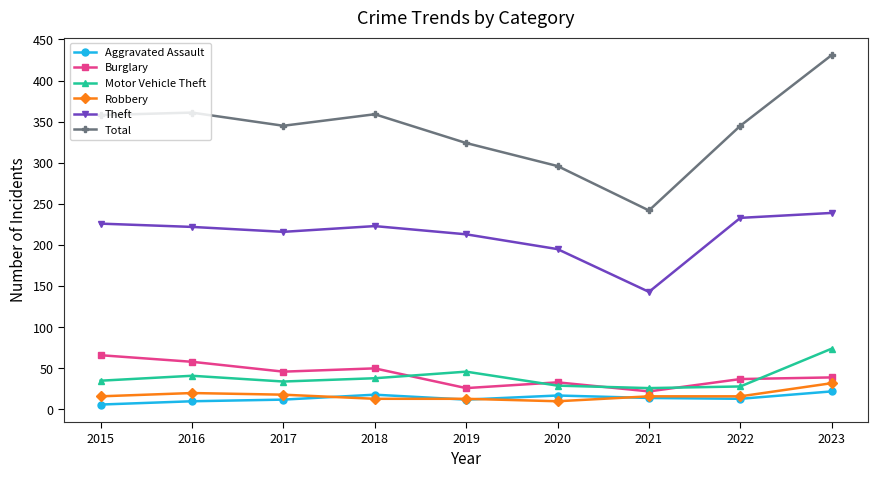

Which category has the highest value across all series?

2023